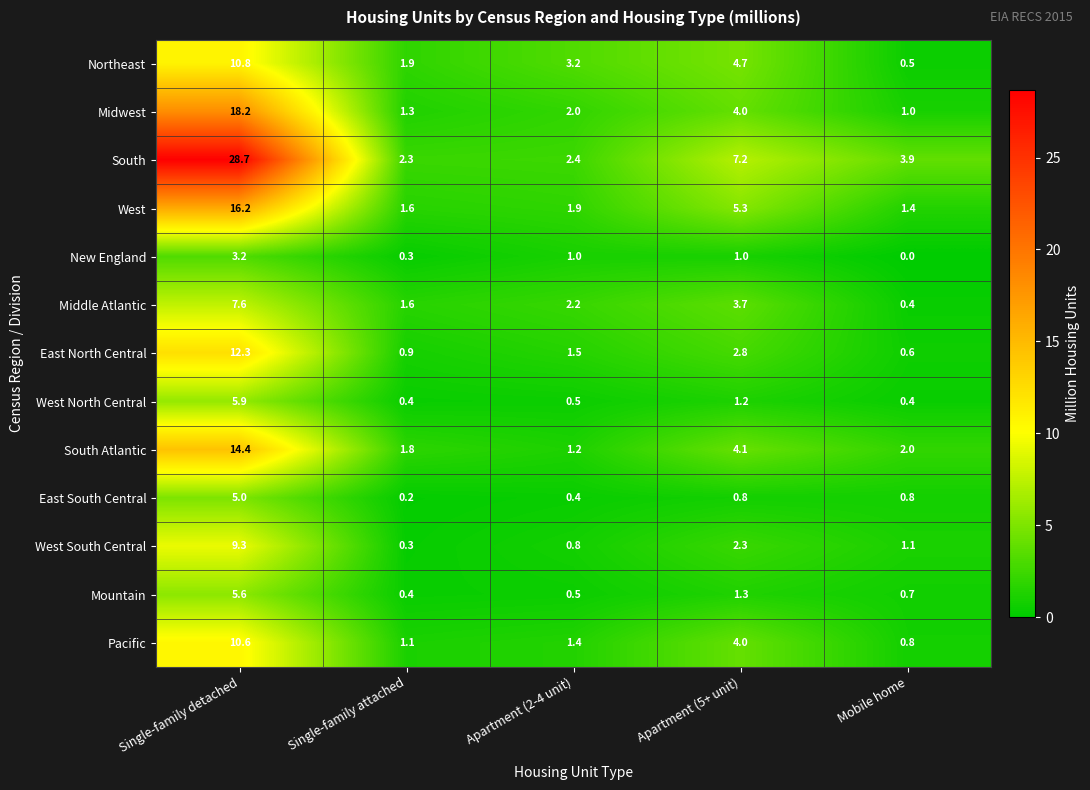

What is the sum of the Mountain values at Apartment (2-4 unit) and Apartment (5+ unit)?

1.8